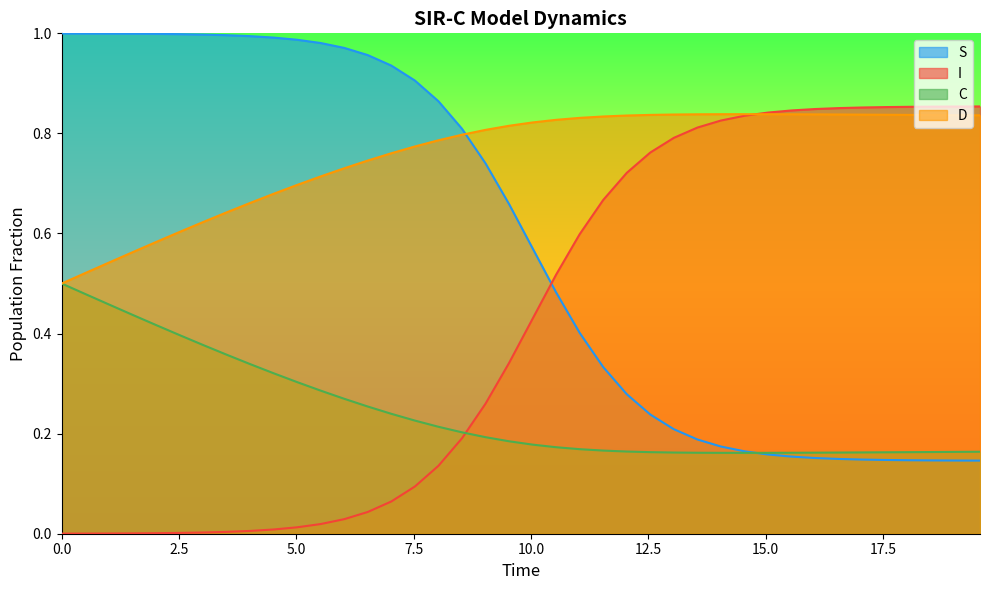

List the series in order of their overall mean, lowest first.

C, I, S, D